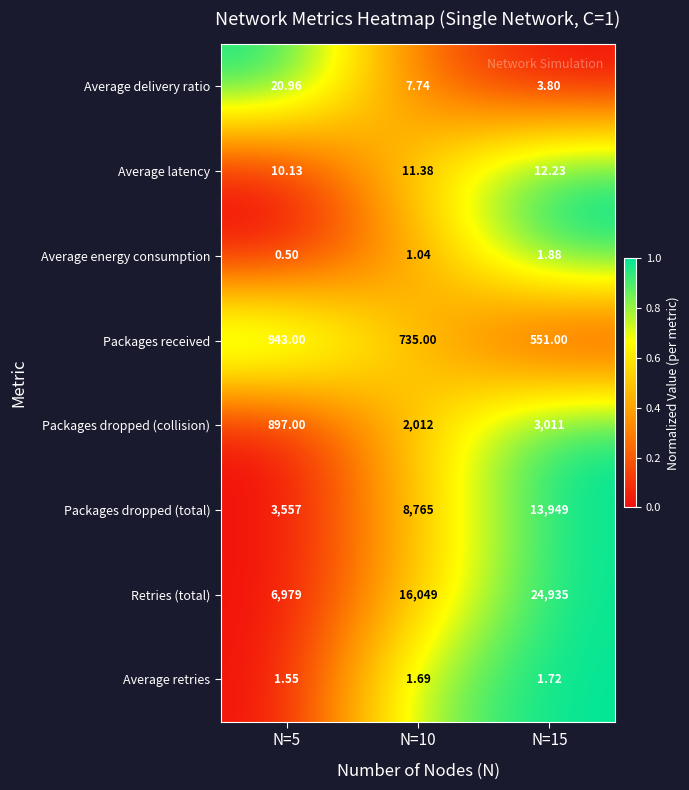

Count the number of data series in this chart.

8